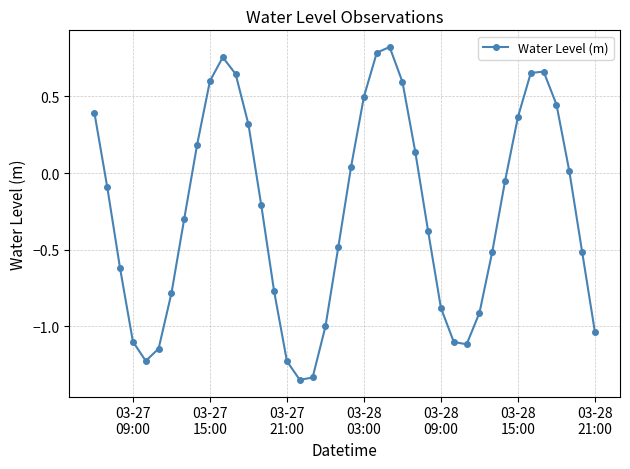

What is the difference between the maximum and minimum values?

2.2